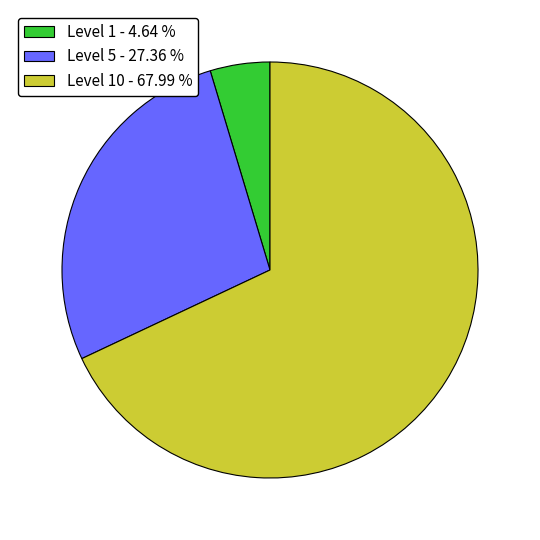

How many slices are in this pie chart?

3